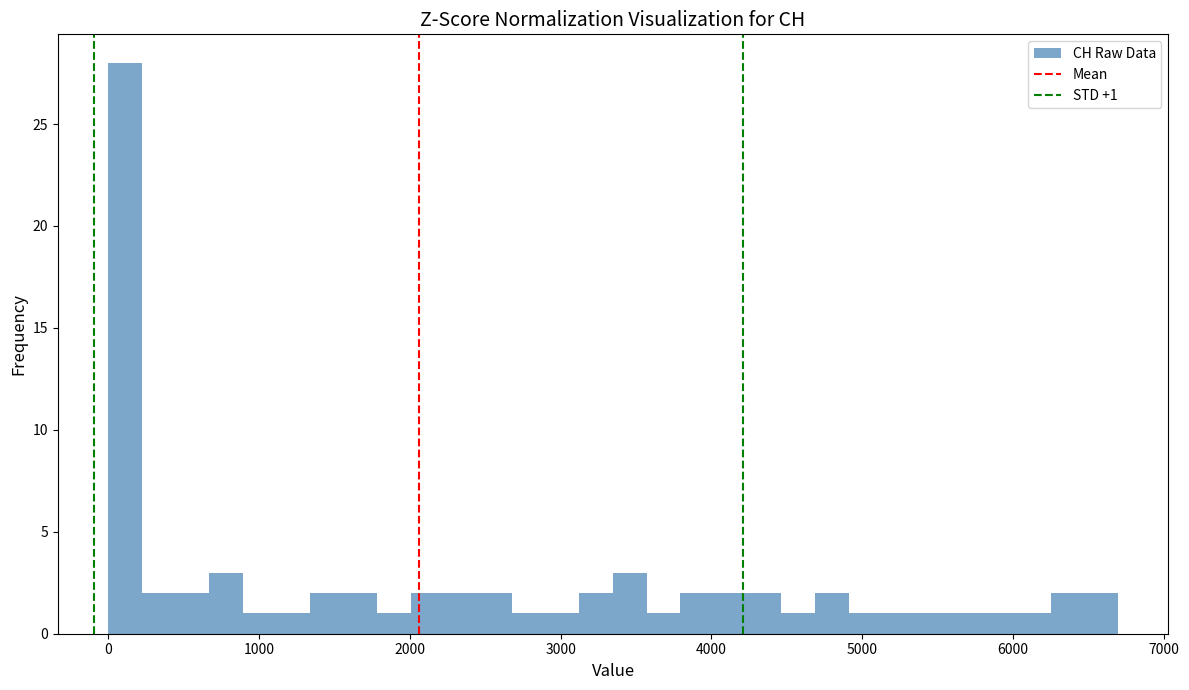

Read against the x-axis, roughly where is the centre of the tallest bar?

100